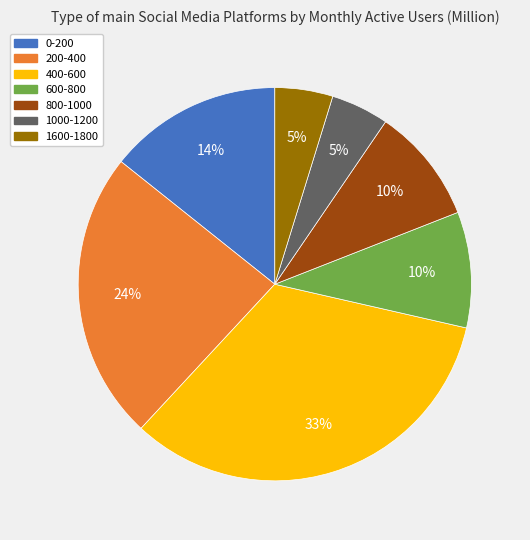

To the nearest percent, what portion does 1600-1800 represent?

5%